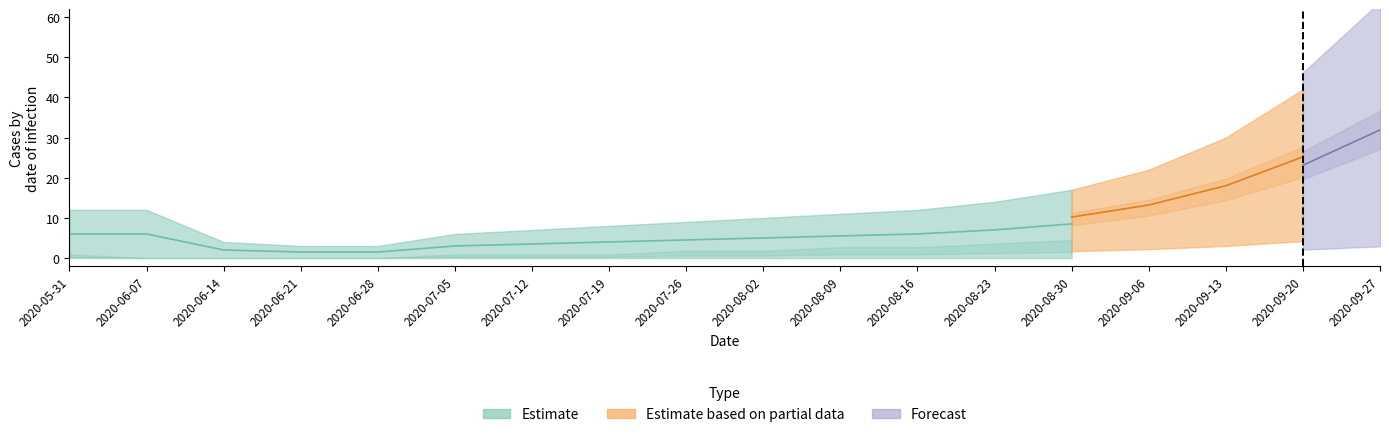

What is the label of the 5th point from the right?

2020-08-30